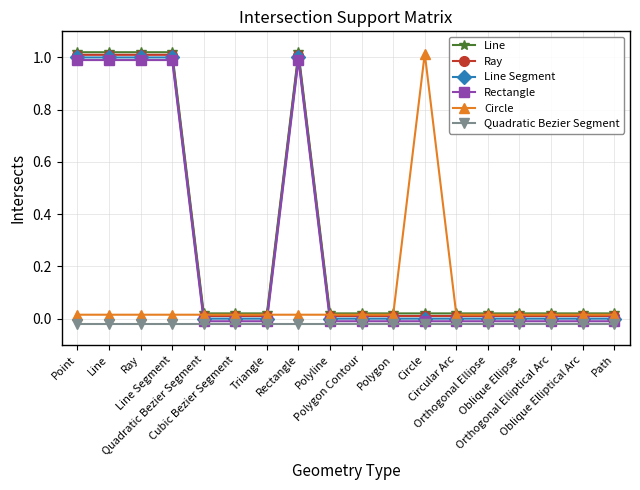

Reading left to right, extract all data points from this chart.

Line: 1.0	1.0	1.0	1.0	0.0	0.0	0.0	1.0	0.0	0.0	0.0	0.0	0.0	0.0	0.0	0.0	0.0	0.0
Ray: 1.0	1.0	1.0	1.0	0.0	0.0	0.0	1.0	0.0	0.0	0.0	0.0	0.0	0.0	0.0	0.0	0.0	0.0
Line Segment: 1.0	1.0	1.0	1.0	0.0	0.0	0.0	1.0	0.0	0.0	0.0	0.0	0.0	0.0	0.0	0.0	0.0	0.0
Rectangle: 1.0	1.0	1.0	1.0	-0.0	-0.0	-0.0	1.0	-0.0	-0.0	-0.0	-0.0	-0.0	-0.0	-0.0	-0.0	-0.0	-0.0
Circle: 0.0	0.0	0.0	0.0	0.0	0.0	0.0	0.0	0.0	0.0	0.0	1.0	0.0	0.0	0.0	0.0	0.0	0.0
Quadratic Bezier Segment: -0.0	-0.0	-0.0	-0.0	-0.0	-0.0	-0.0	-0.0	-0.0	-0.0	-0.0	-0.0	-0.0	-0.0	-0.0	-0.0	-0.0	-0.0